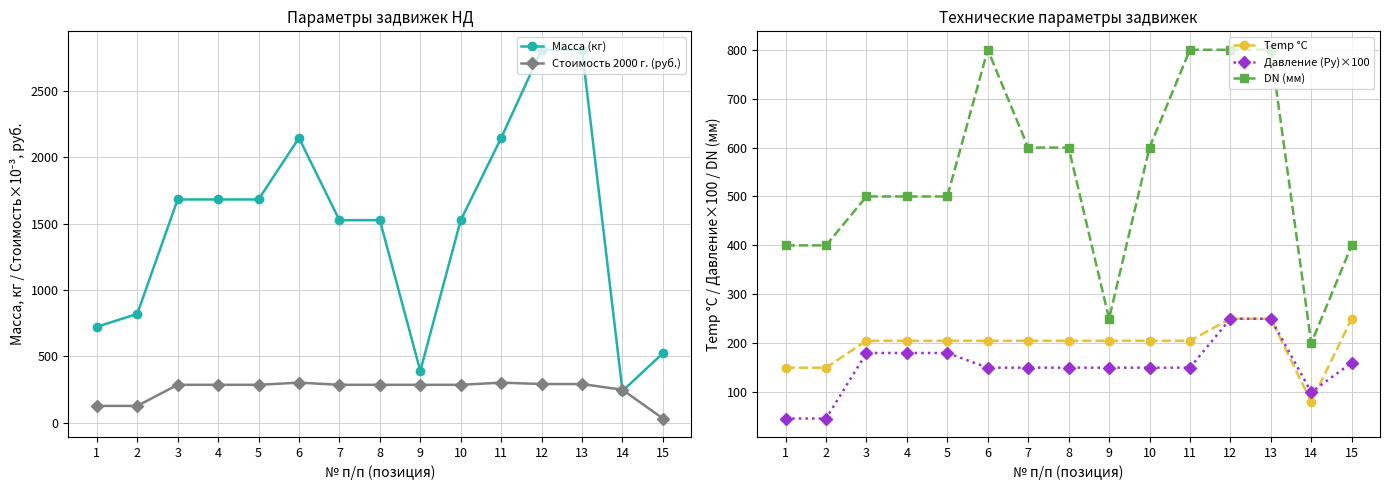

What is the sum of all DN (мм) values?

8150